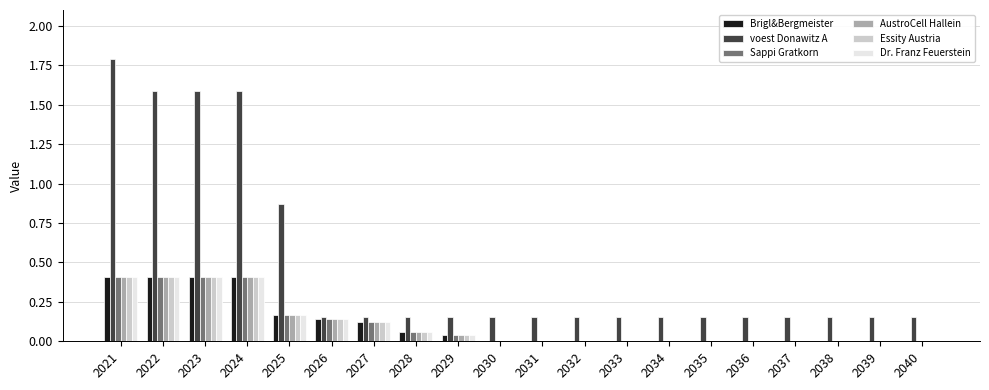

Which series has the largest total across all categories?

voest Donawitz A